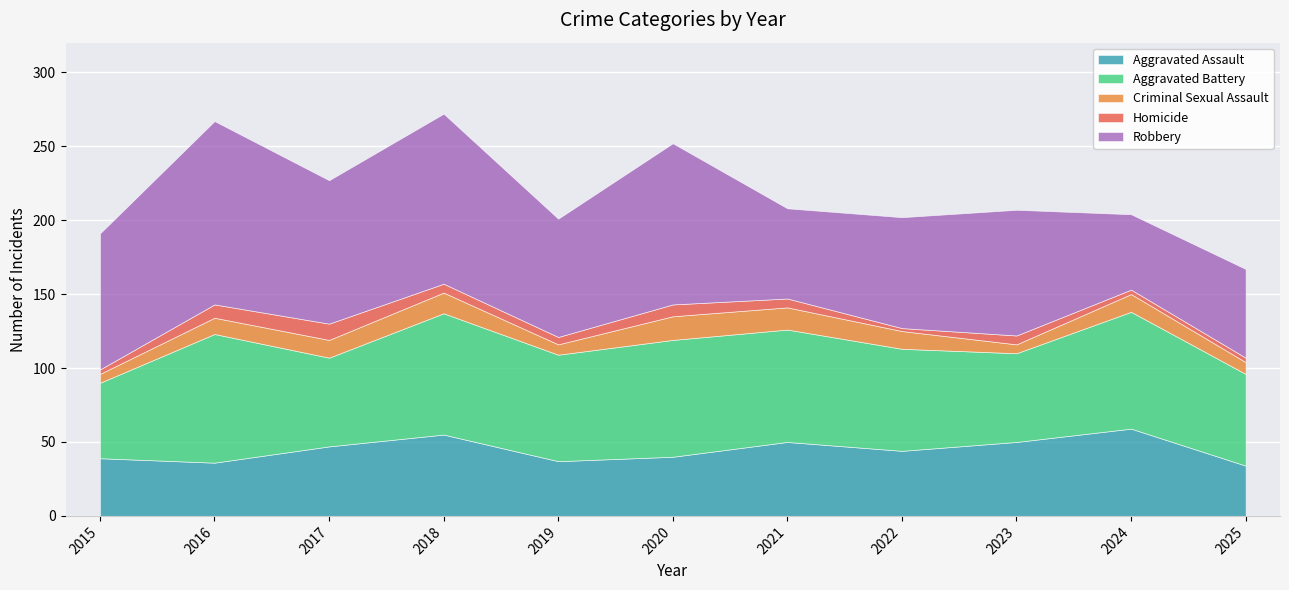

Is it true that Aggravated Assault equals 59 at 2024?

True